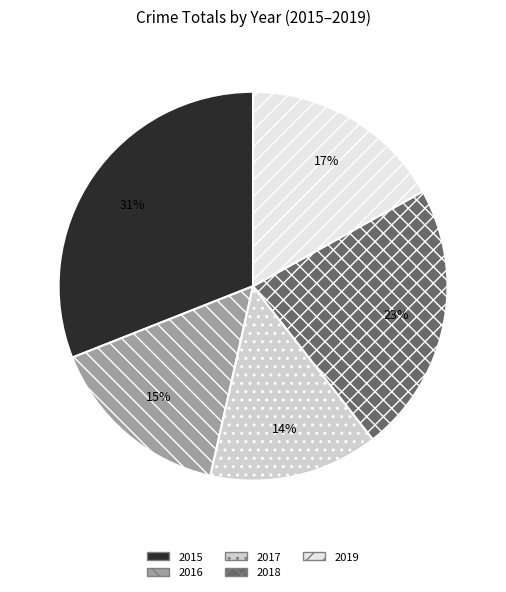

Which slice is the smallest?

2017